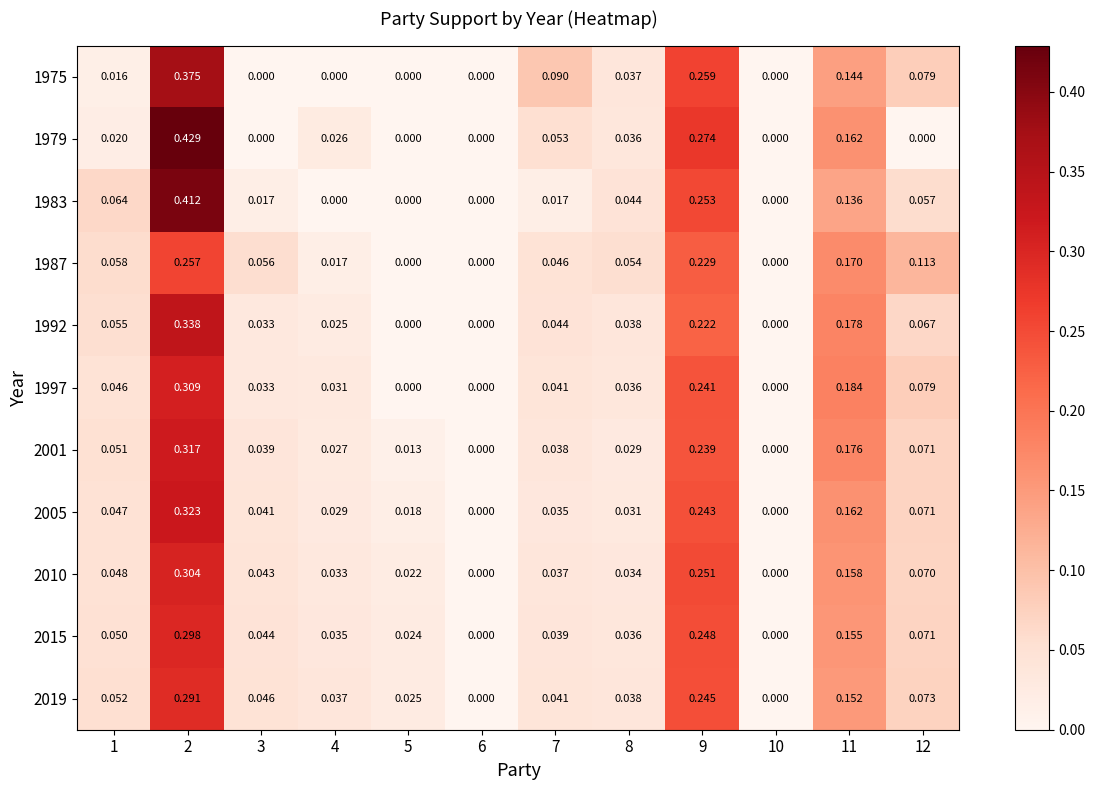

Count the number of categories in the chart.

12